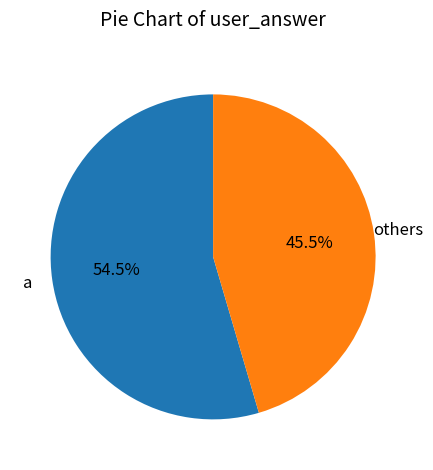

Do a and others together represent more than half of the pie?

Yes